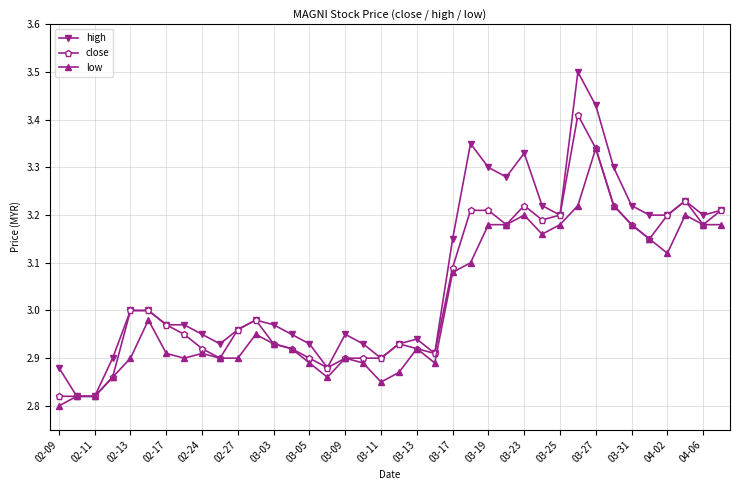

Which series has the widest spread of values?

high